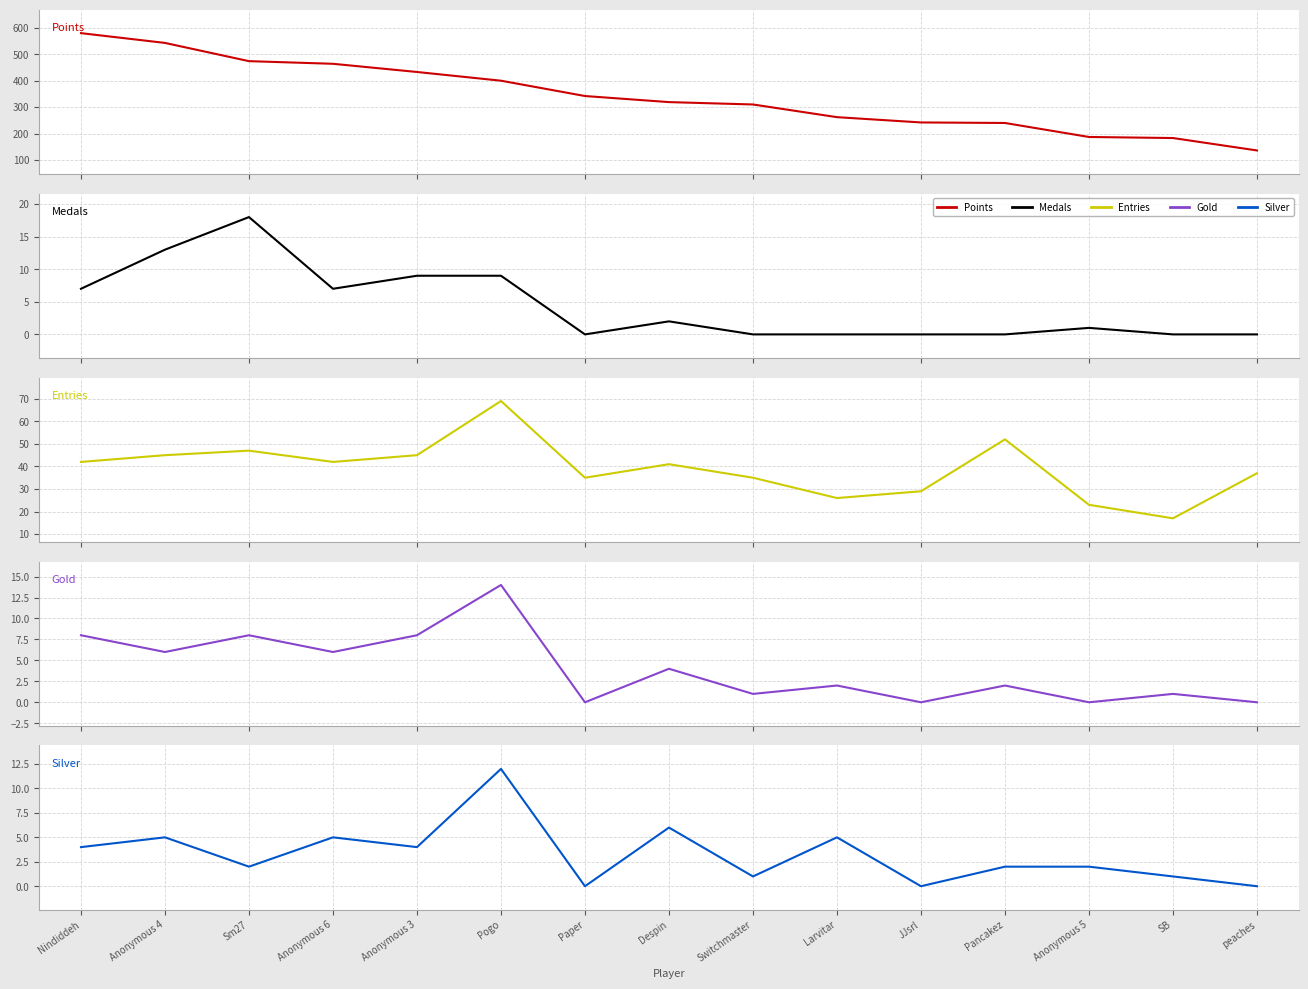

How many distinct data groups are displayed?

5